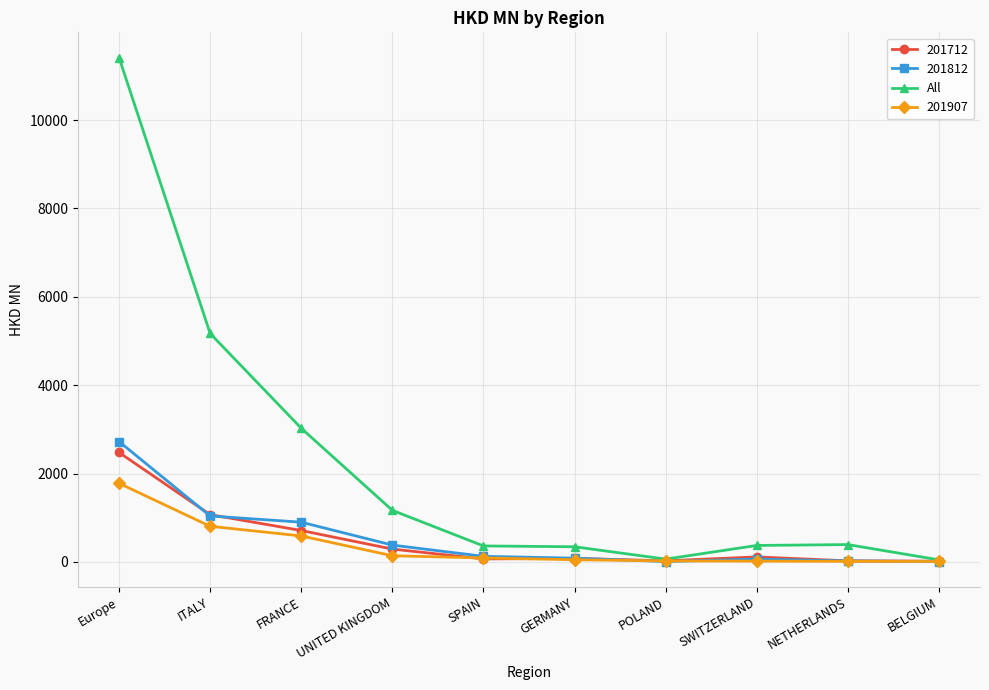

What is the greatest value displayed?

11416.8